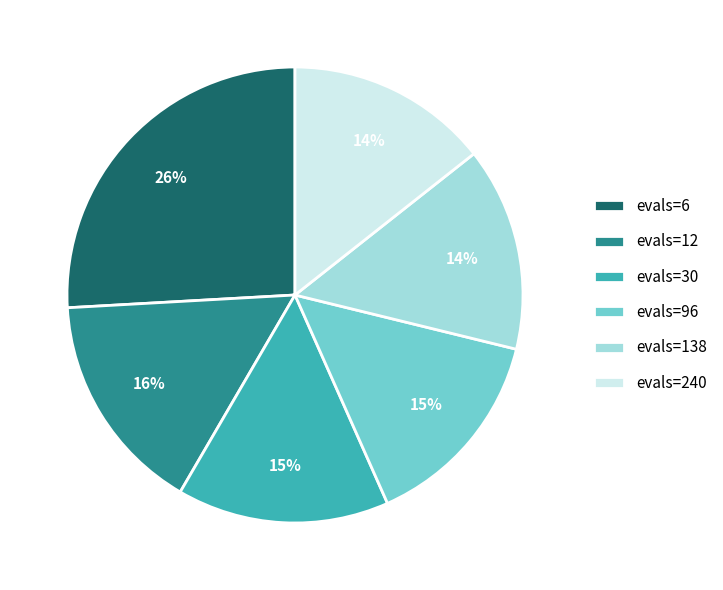

Which category has the biggest portion of the pie?

evals=6